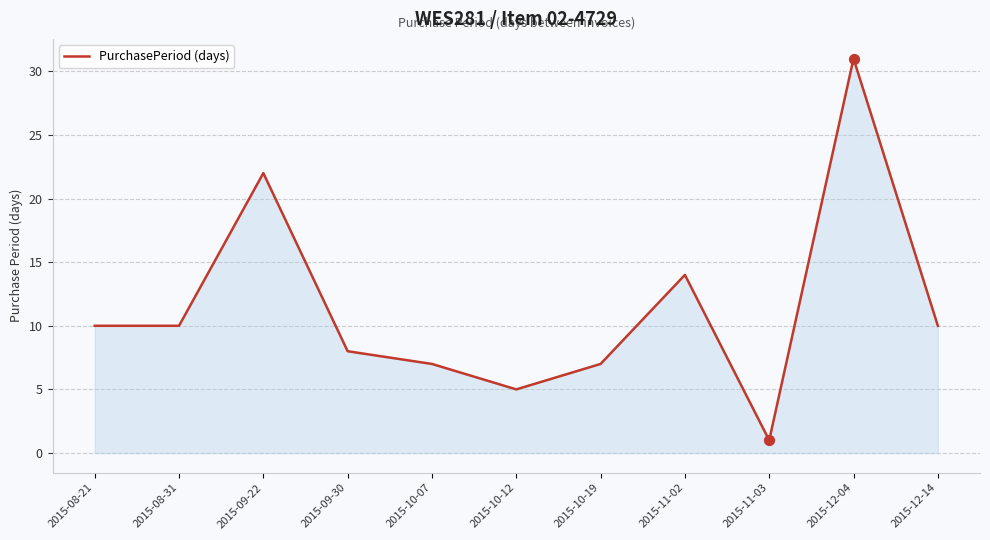

Which has a higher value, 2015-10-12 or 2015-11-03?

2015-10-12